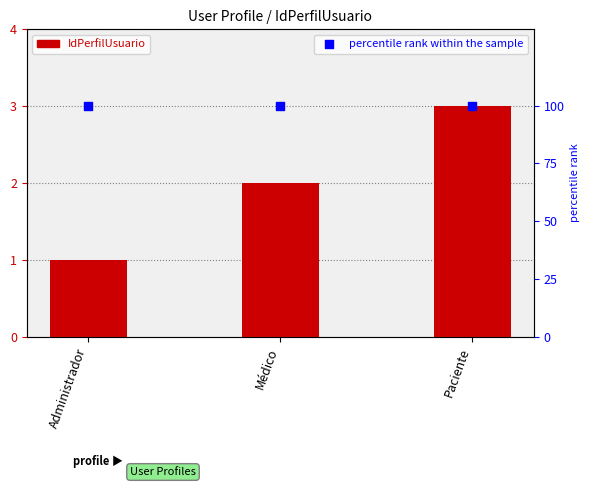

What are all the series names shown in the legend?

IdPerfilUsuario, percentile rank within the sample